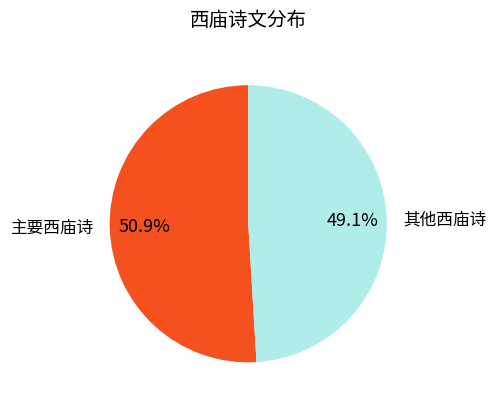

What is the ratio of the value at 其他西庙诗 to the value at 主要西庙诗?

1.0